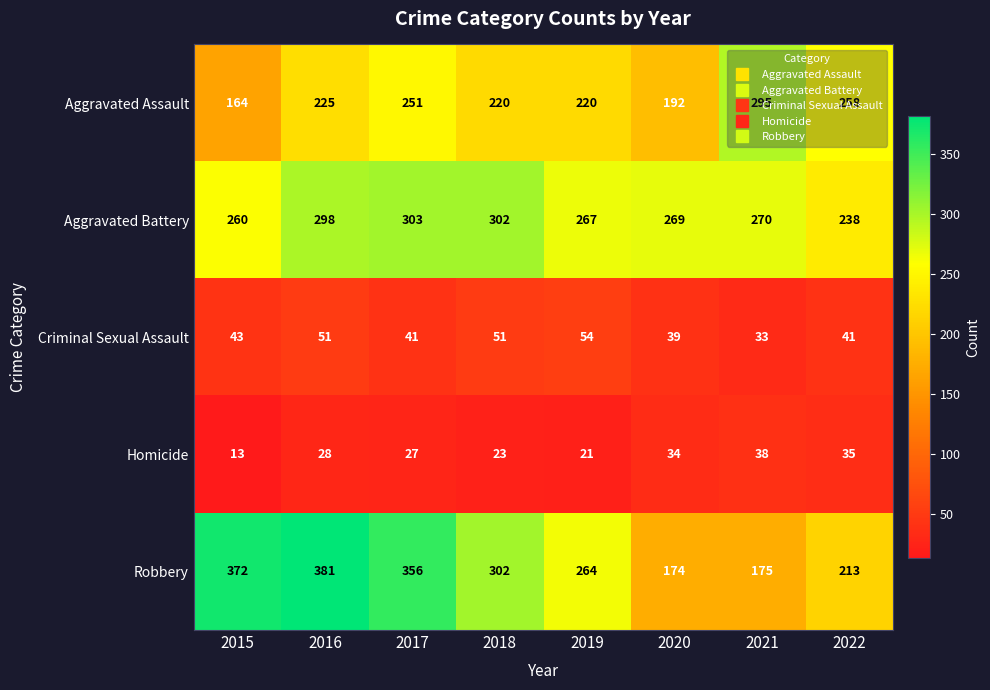

Between 2017 and 2021, which series saw the biggest shift?

Robbery